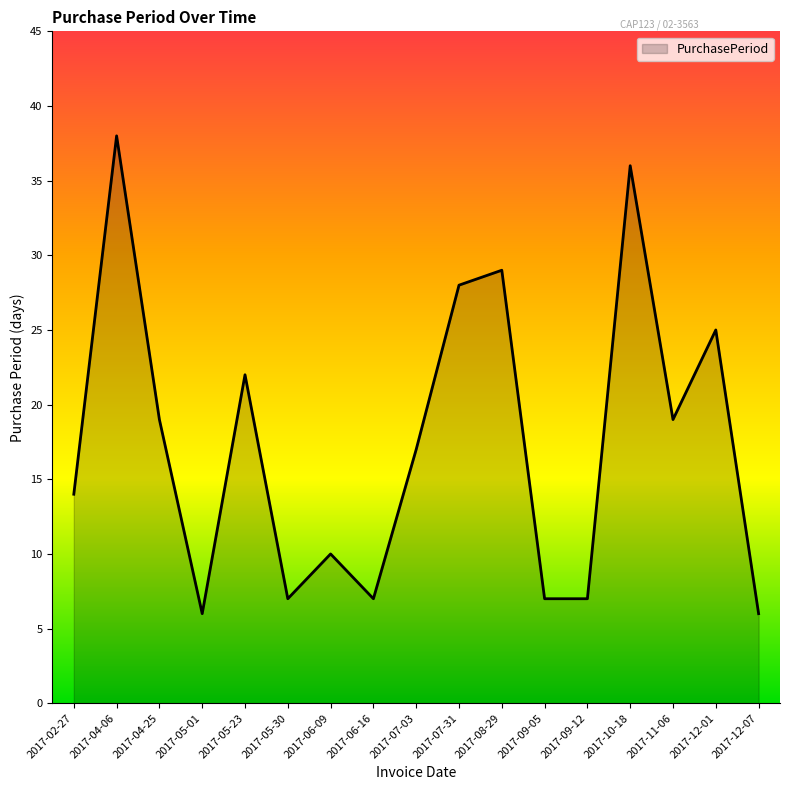

The chart shows a value of 9 at 2017-05-01. True or false?

False